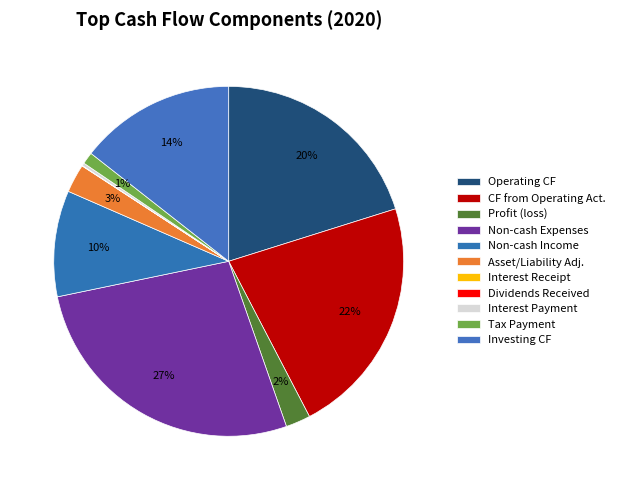

What is the largest slice in the pie chart?

Addition of expense without cash outflow